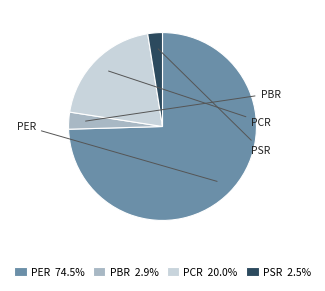

Which slice is the largest?

PER